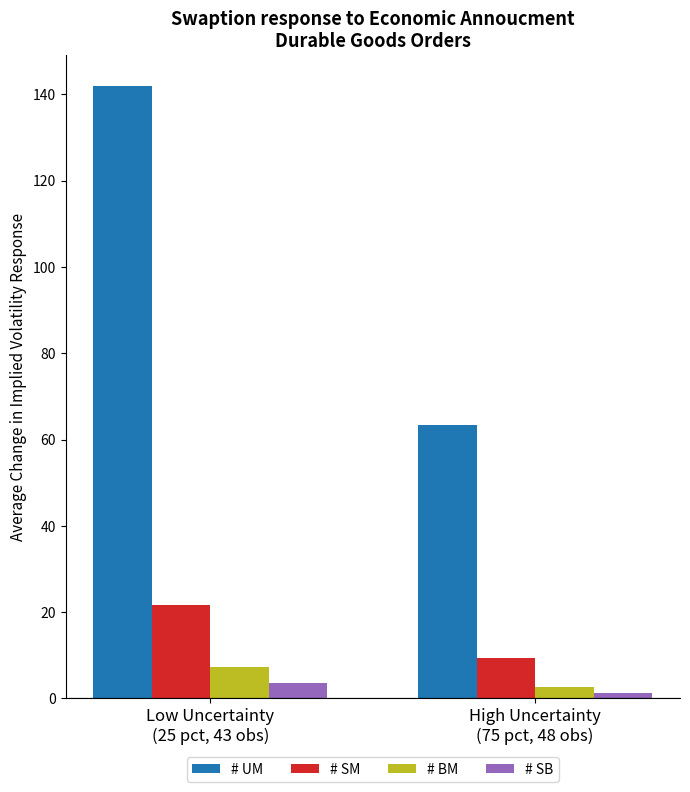

What is the maximum value for # SM?

21.7